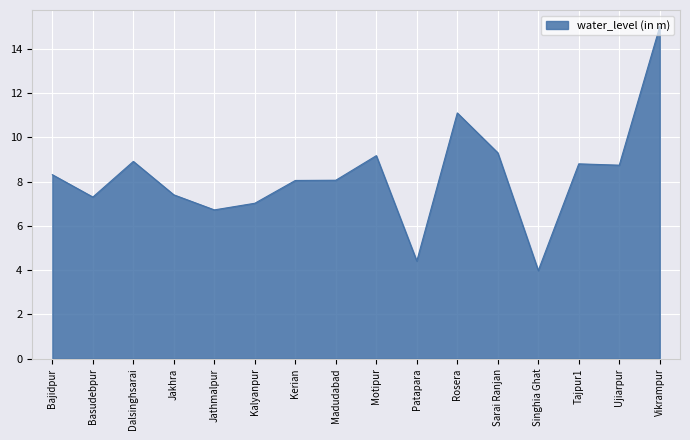

What position from the right is Rosera?

6